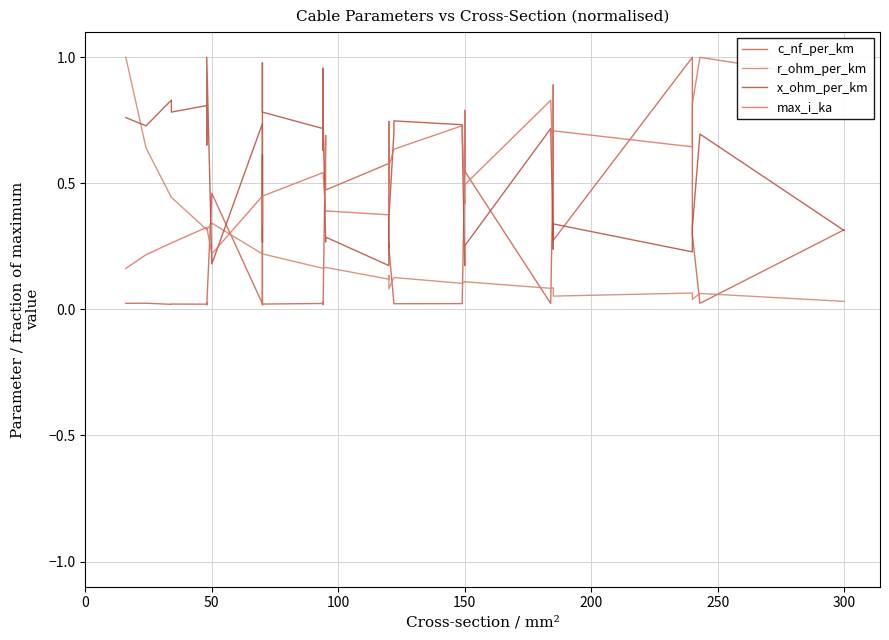

True or false: max_i_ka has more than 2 points higher than both neighbors.

True